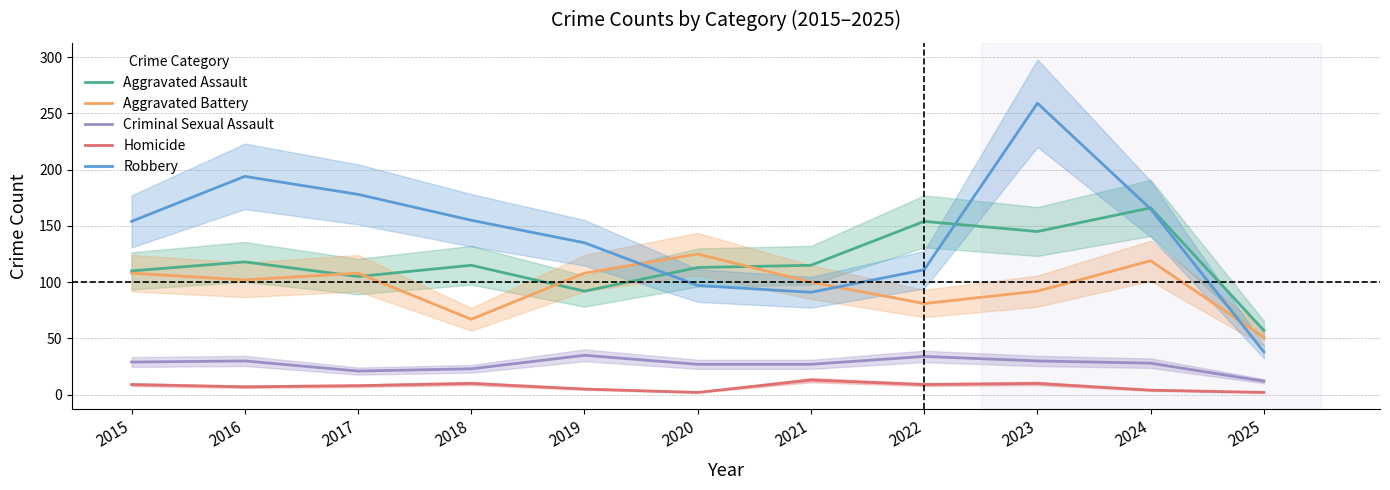

The value of Aggravated Assault at 2022 is 154. True or false?

True